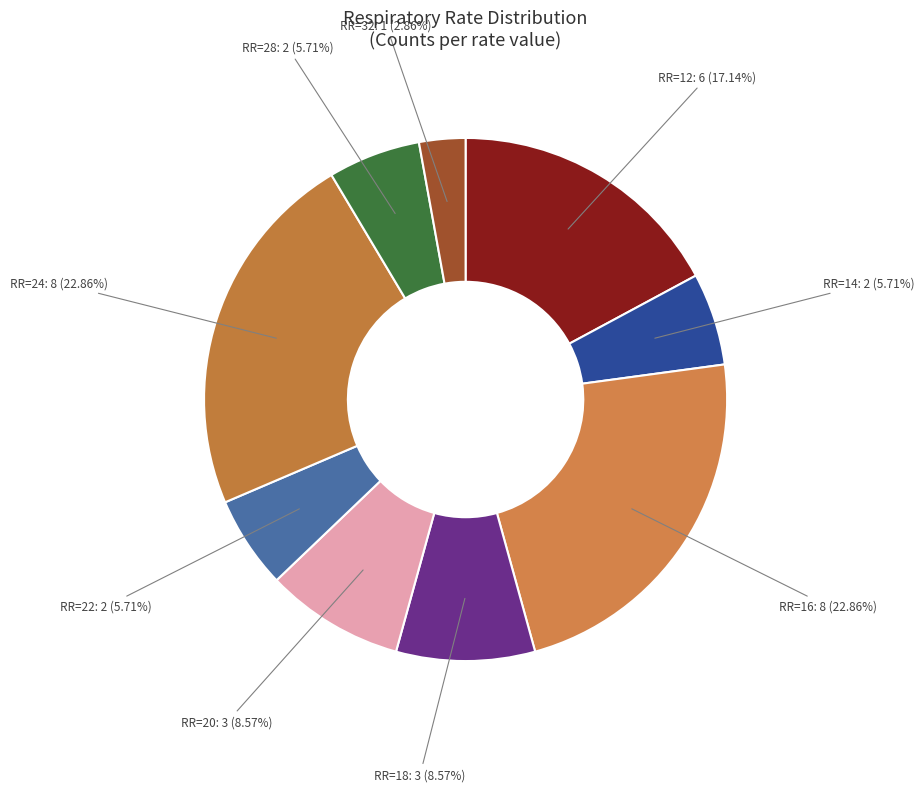

Is there any slice that represents more than half of the pie?

No